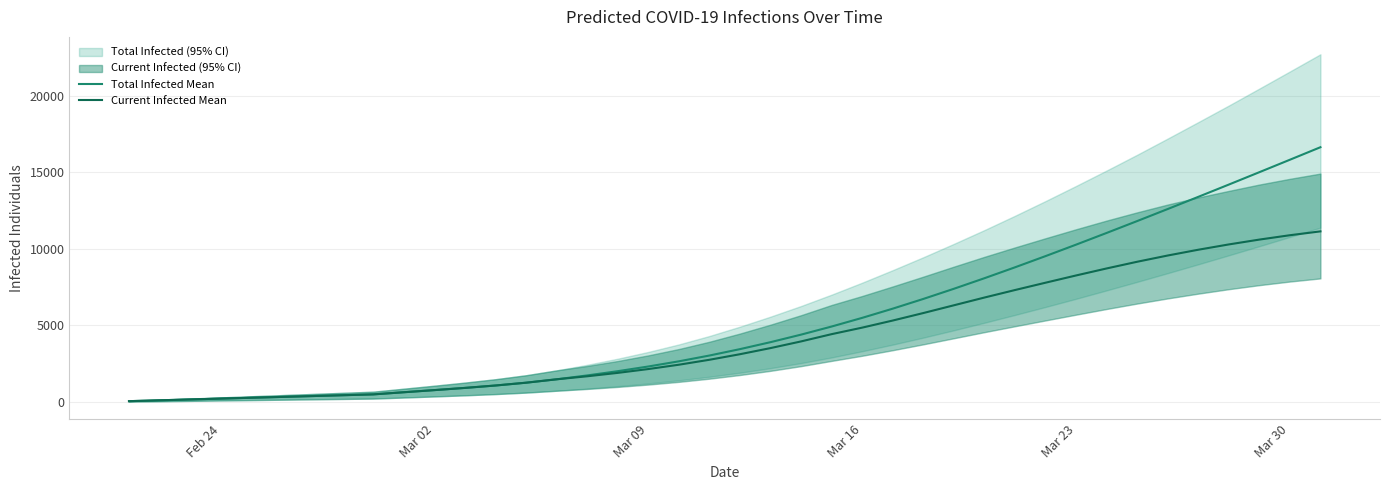

True or false: Current Infected Mean has more than 2 interior local peaks.

False